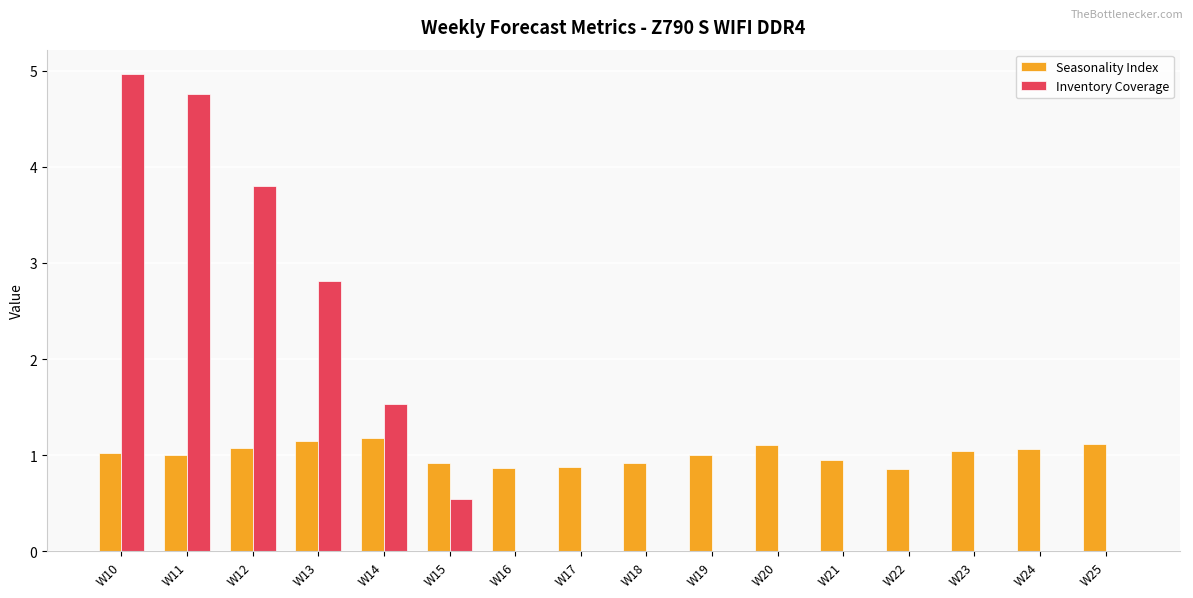

What is the sum of all Inventory Coverage values?

18.4